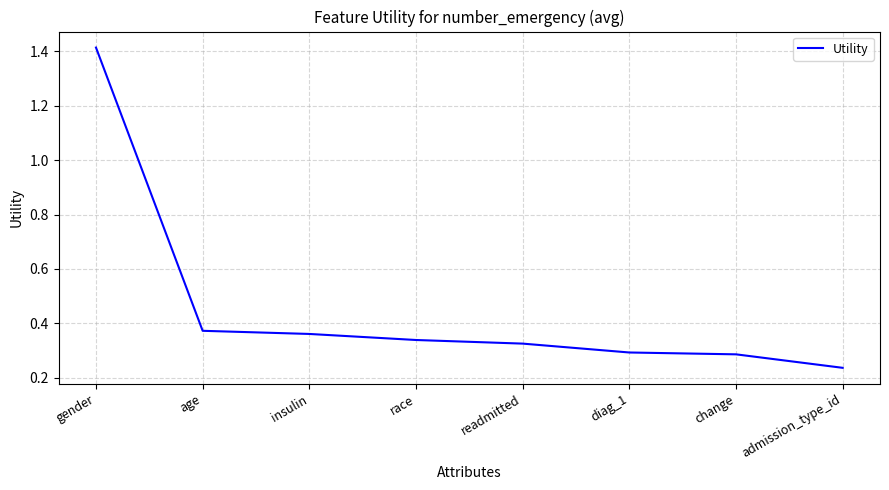

What is the difference between the maximum and minimum values?

1.2